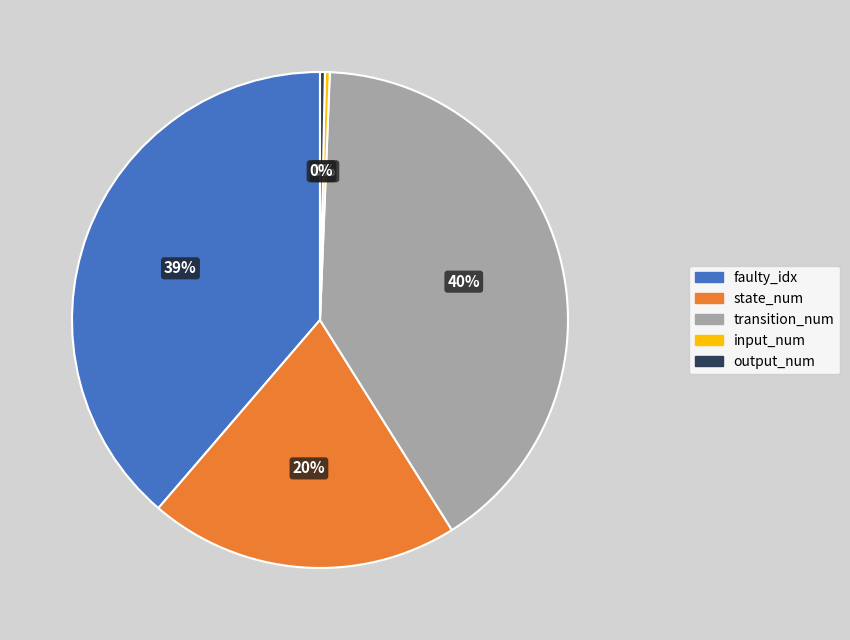

Is there any slice that represents more than half of the pie?

No